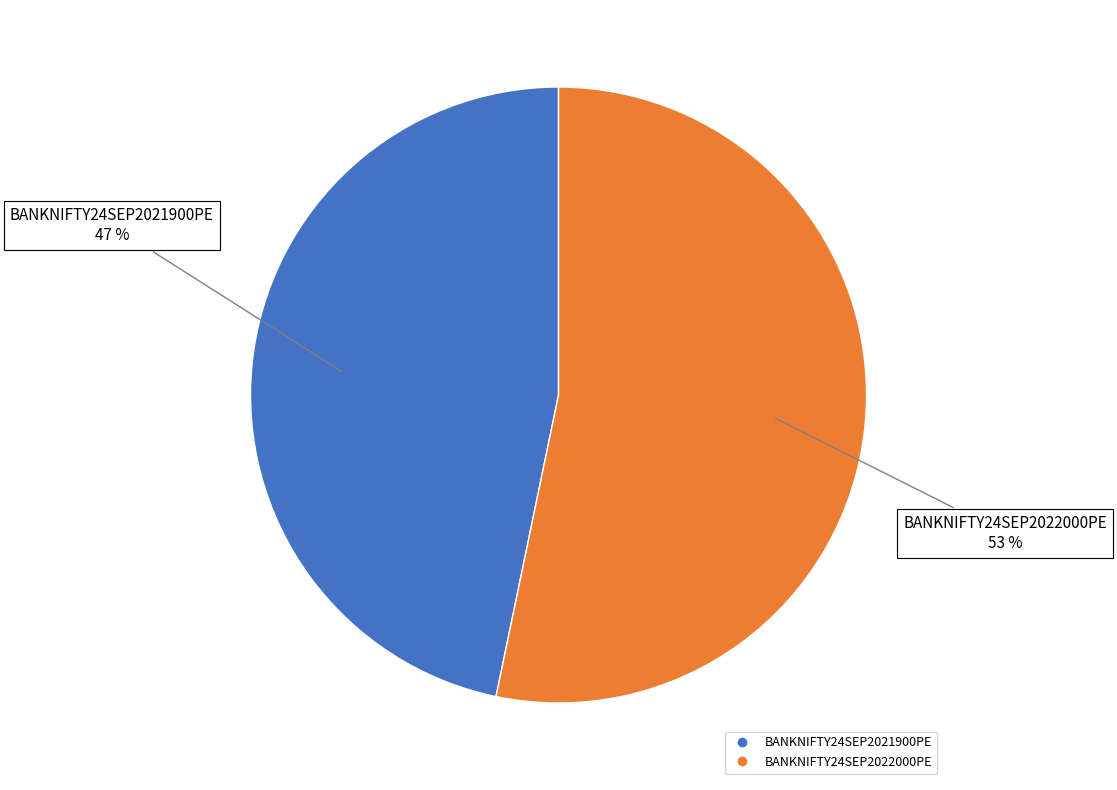

Which slice represents more than half of the pie?

BANKNIFTY24SEP2022000PE